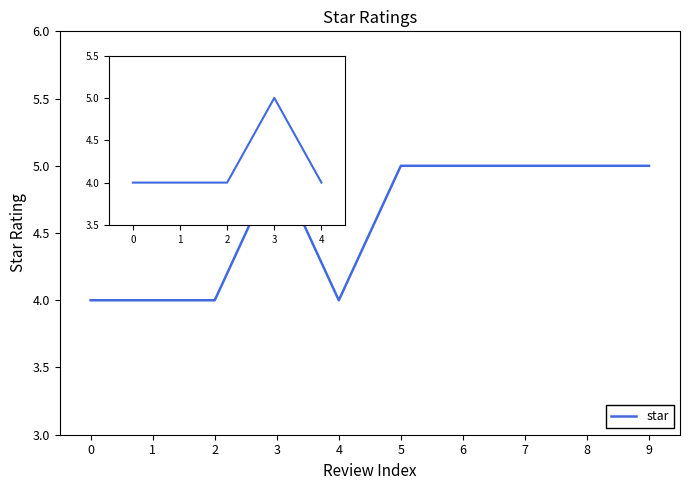

Reading left to right, list all the values displayed in this chart.

0=4	1=4	2=4	3=5	4=4	5=5	6=5	7=5	8=5	9=5